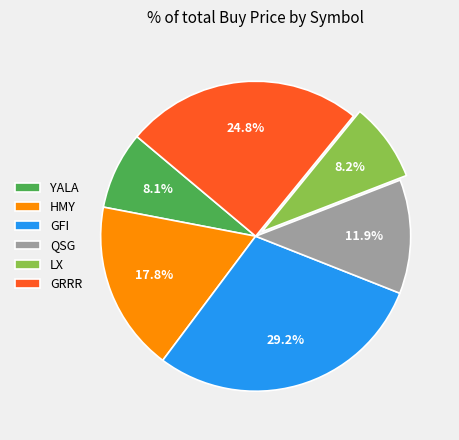

What percentage is the LX slice, to the nearest percent?

8%